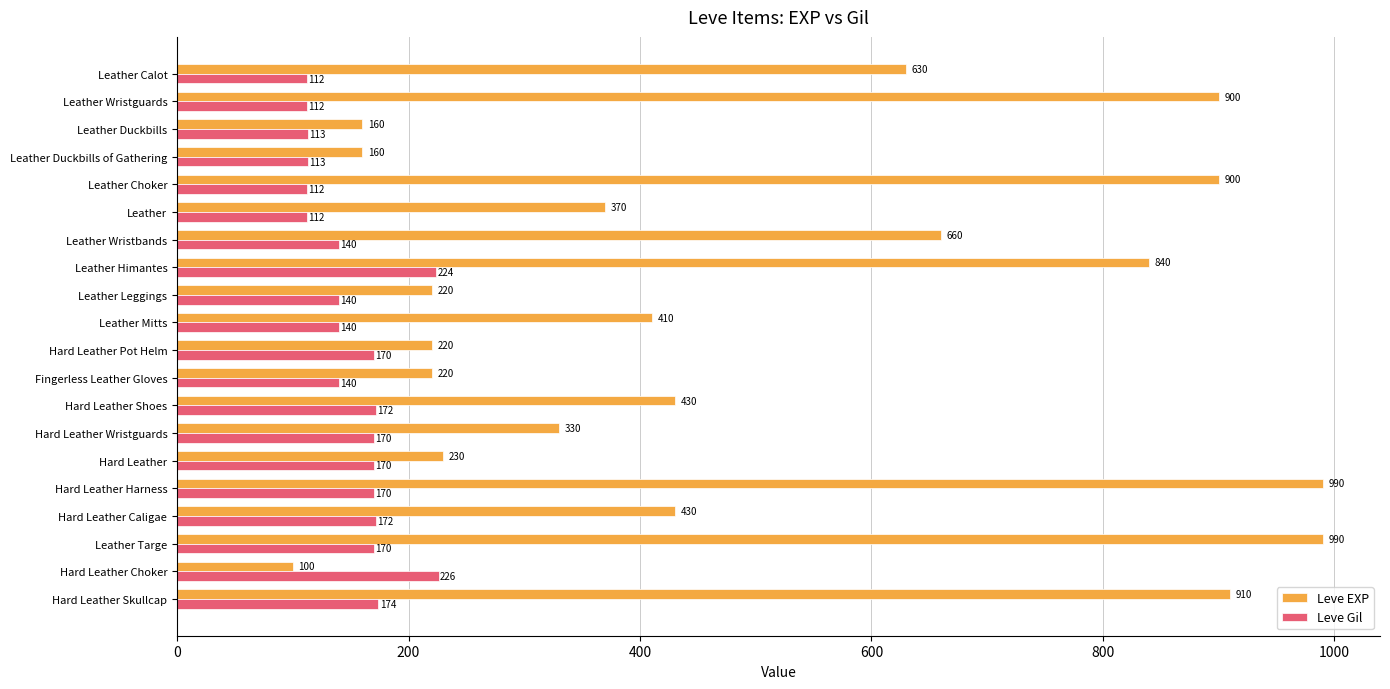

The value of Leve Gil at Leather is 112. True or false?

True